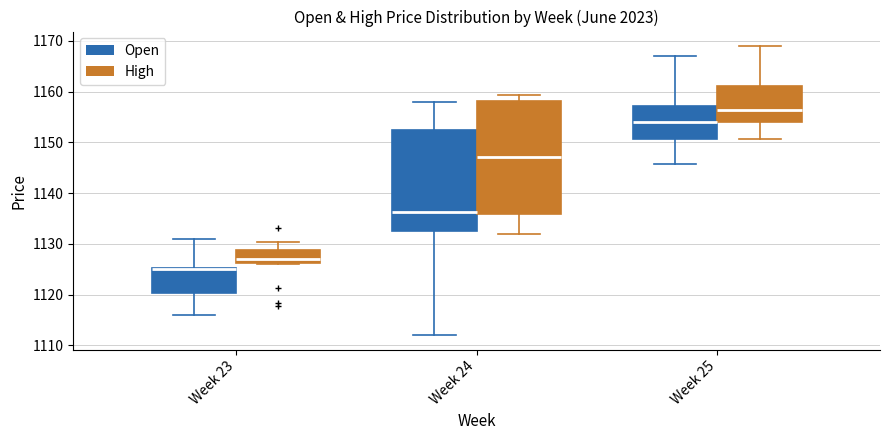

Reading left to right, read every box against the y-axis: the position of its median line, the range the box covers, and the ends of its whiskers. The values are not printed on the chart, so give them approximately, as read against the axis.

Week 23 (Open): median 1125 (drawn on the box's upper edge), box 1120 to 1125, whiskers 1116 to 1131
Week 23 (High): median 1127, box 1126 to 1129, whiskers 1126 to 1130
Week 24 (Open): median 1136, box 1132 to 1152, whiskers 1112 to 1158
Week 24 (High): median 1147, box 1136 to 1158, whiskers 1132 to 1159
Week 25 (Open): median 1154, box 1151 to 1157, whiskers 1146 to 1167
Week 25 (High): median 1156, box 1154 to 1161, whiskers 1151 to 1169